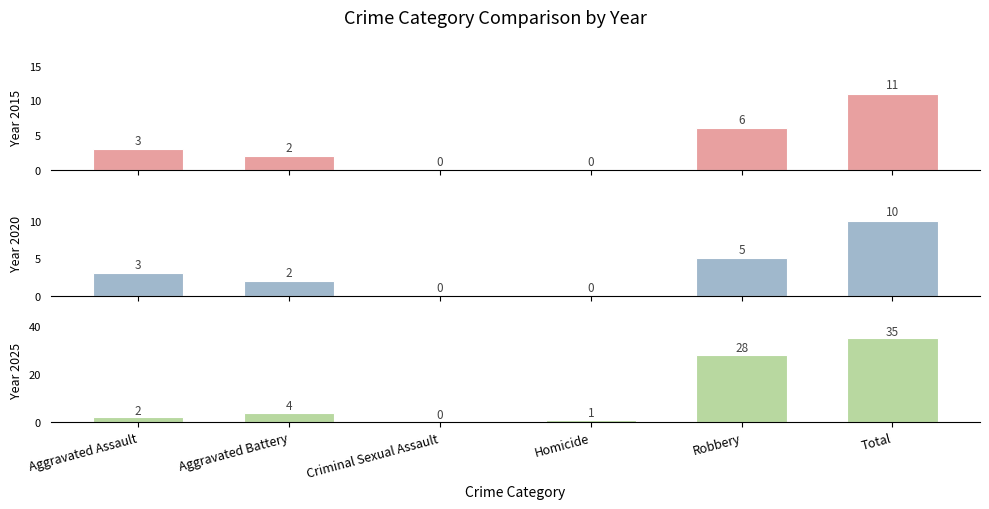

Rank the series at Aggravated Assault from lowest to highest value.

2025, 2015, 2020